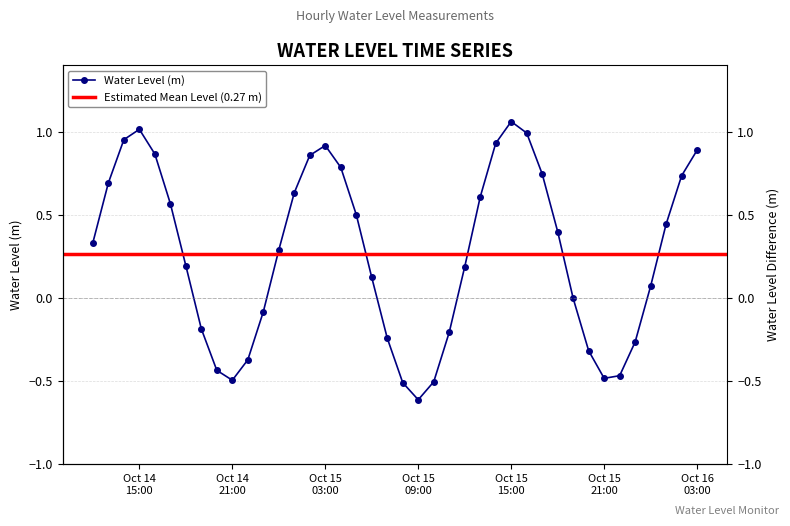

Is this an area chart (filled region under the line)?

No